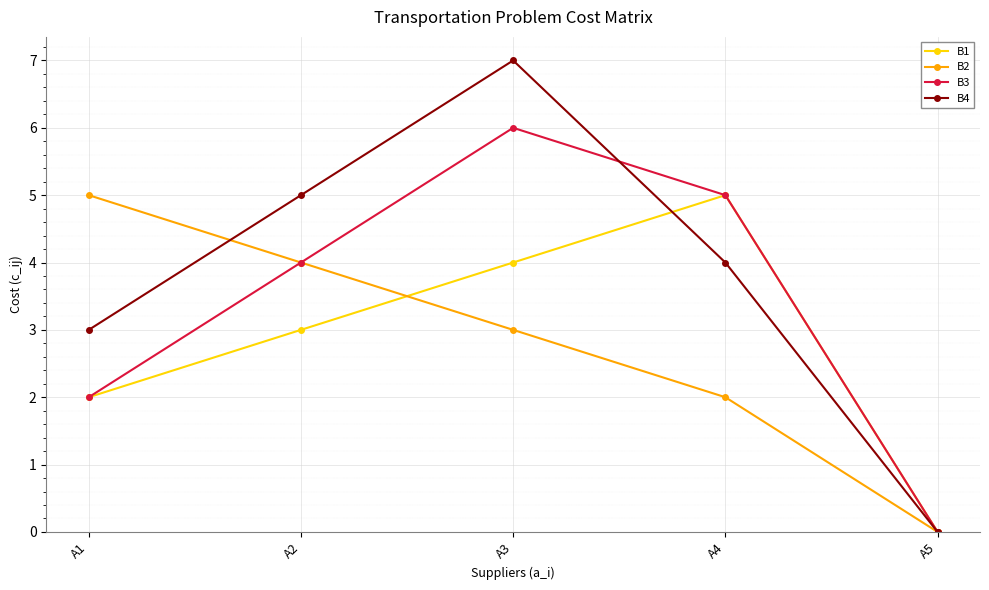

True or false: B2 has a value of 2 at A2.

False